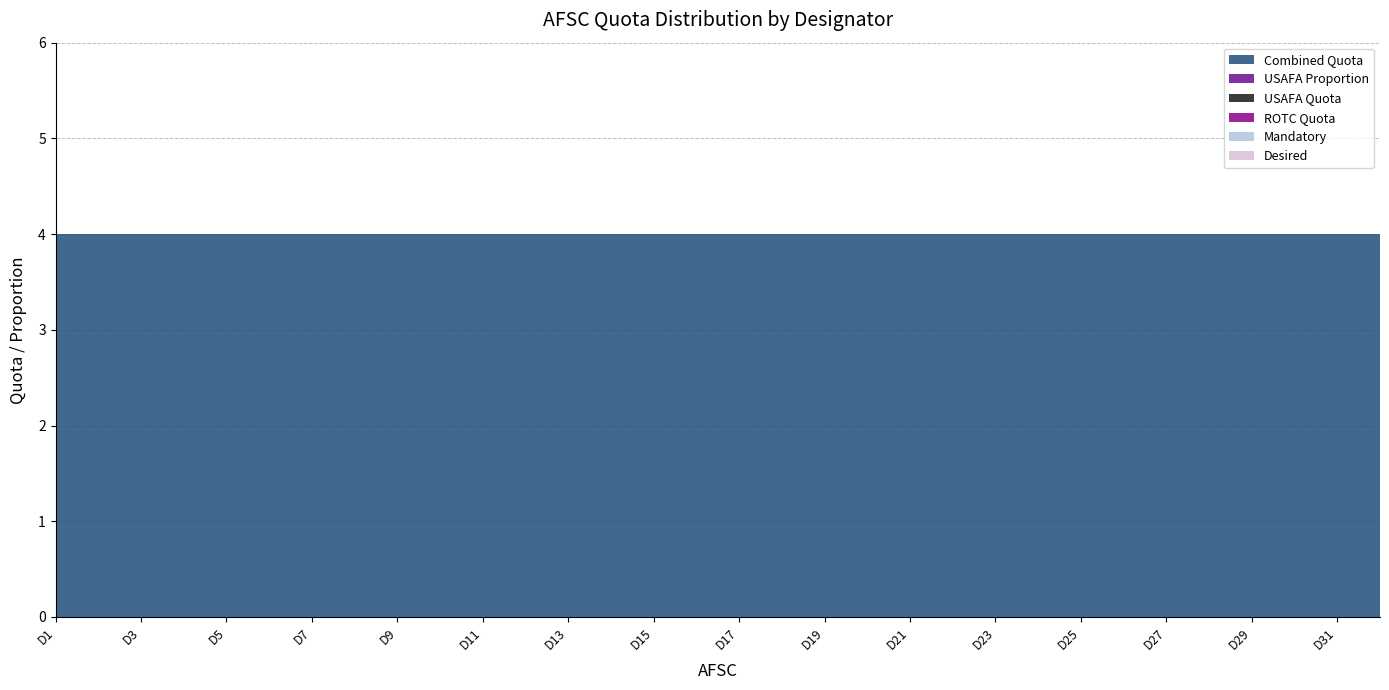

What are all the series names shown in the legend?

Combined Quota, USAFA Proportion, USAFA Quota, ROTC Quota, Mandatory, Desired